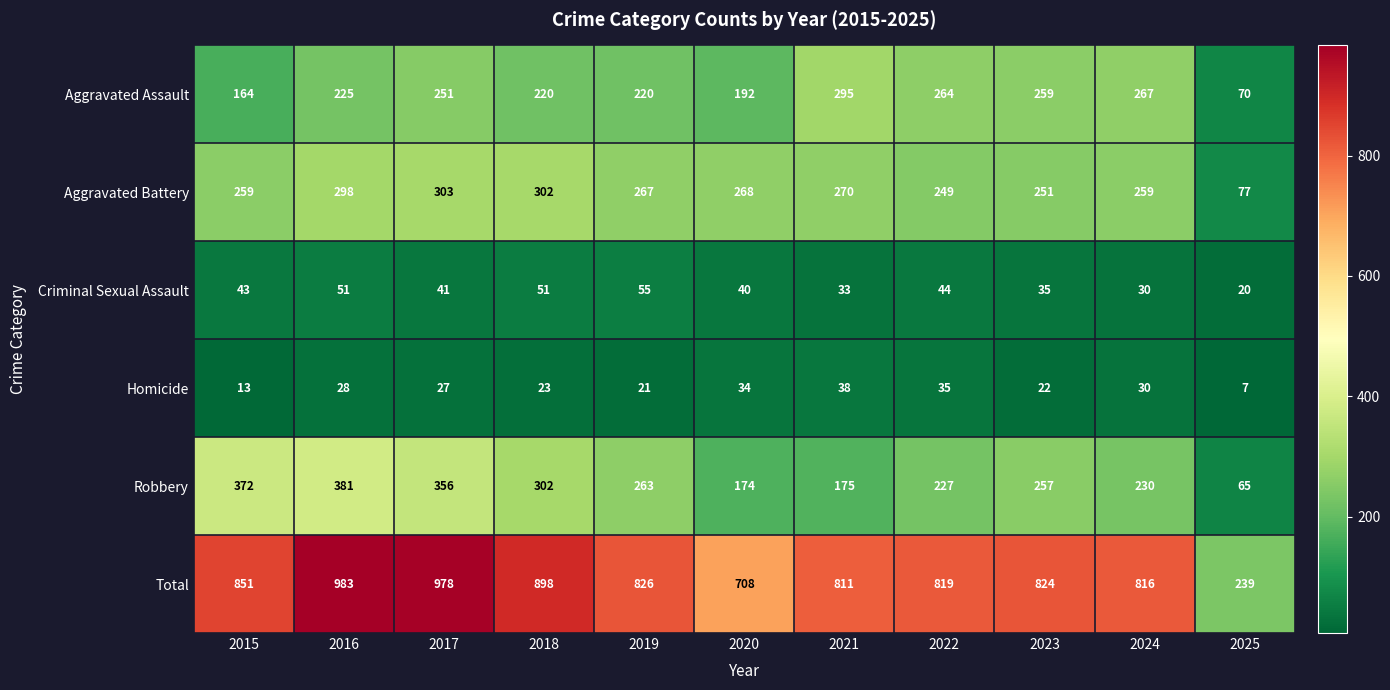

What is the sum of the Aggravated Battery values at 2015 and 2017?

562